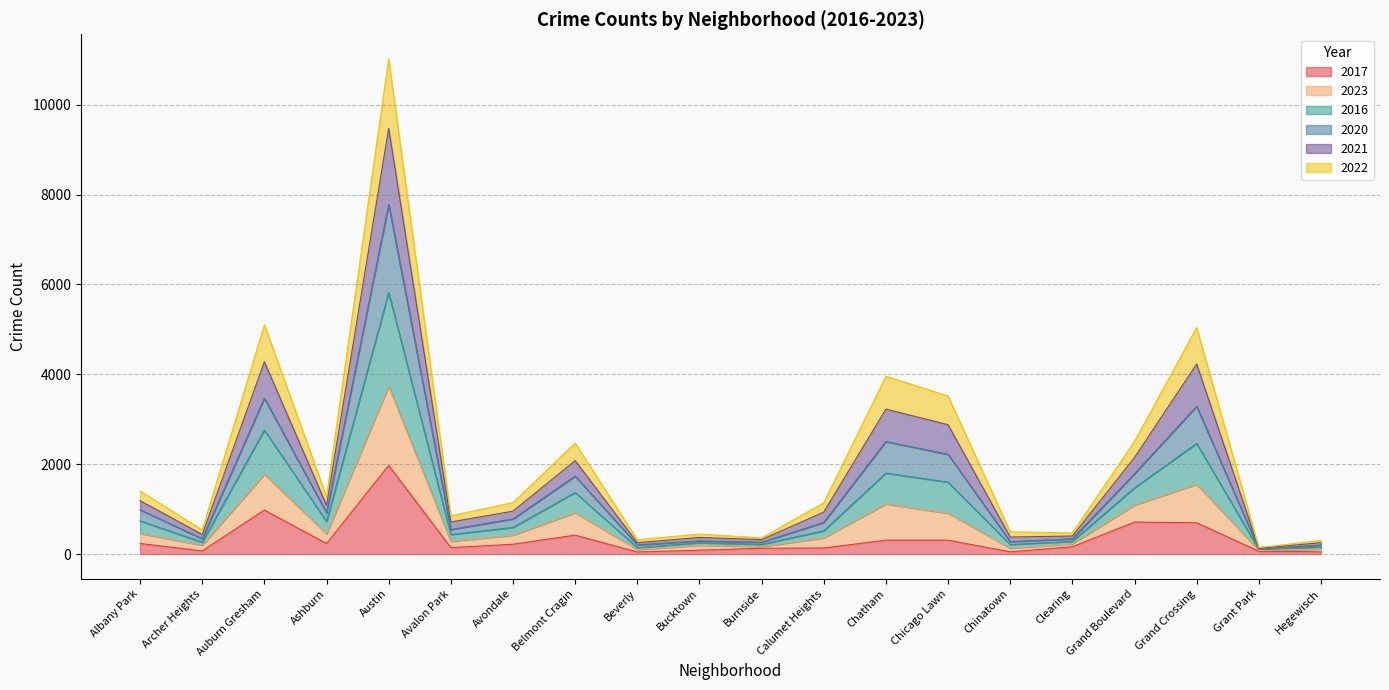

Is the value of 2021 at Auburn Gresham greater than the value of 2017 at Grand Crossing?

Yes